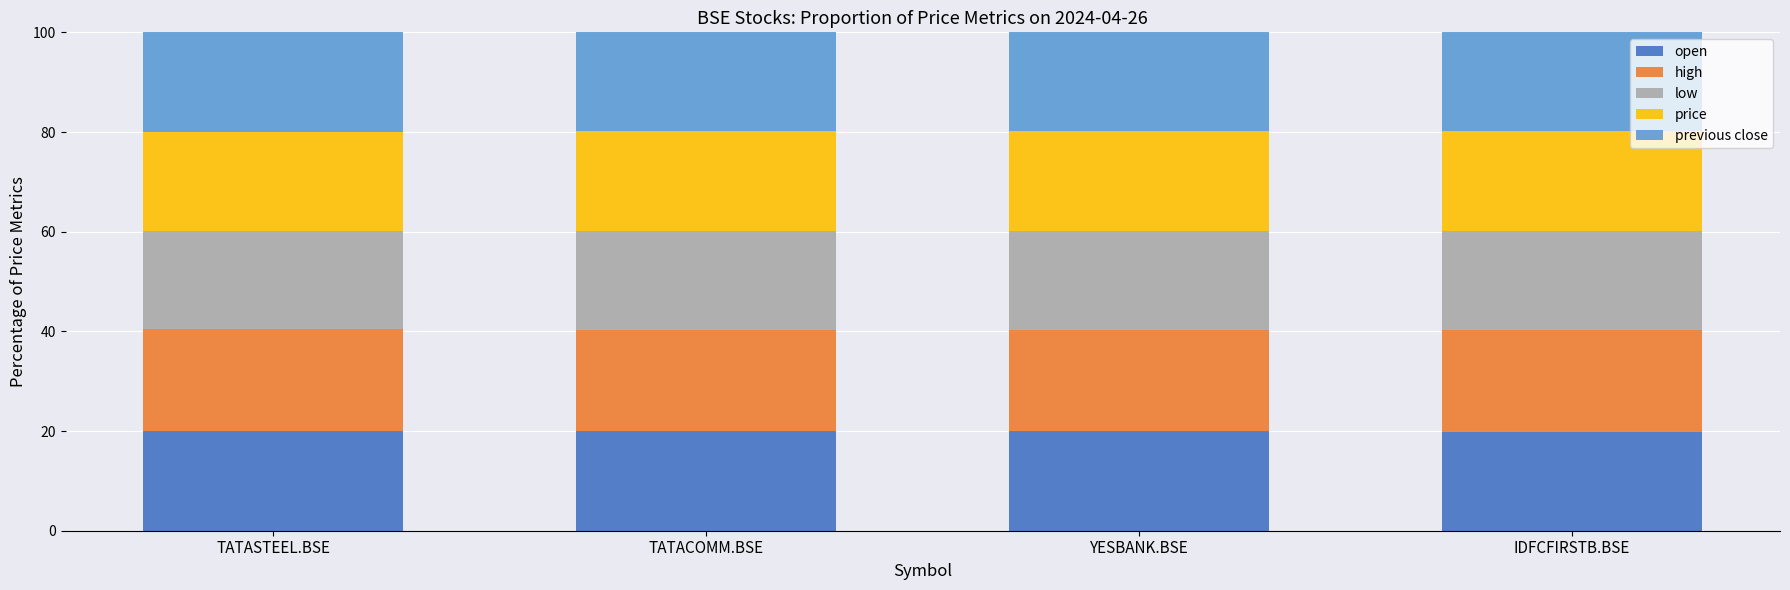

What is the average value of the open series?

20.0